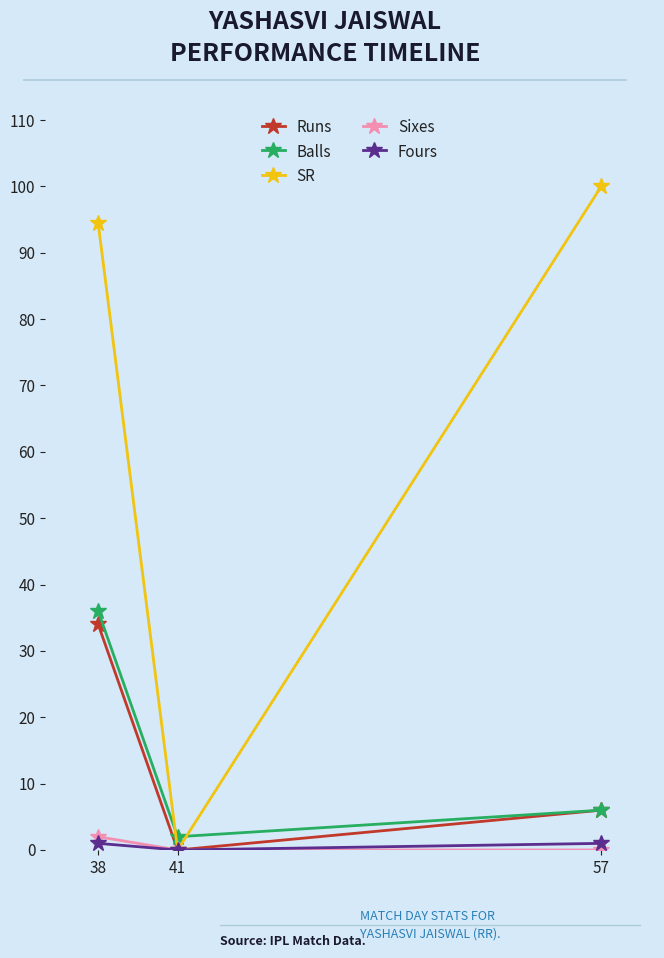

List the labels in order of SR value, smallest first.

41, 38, 57